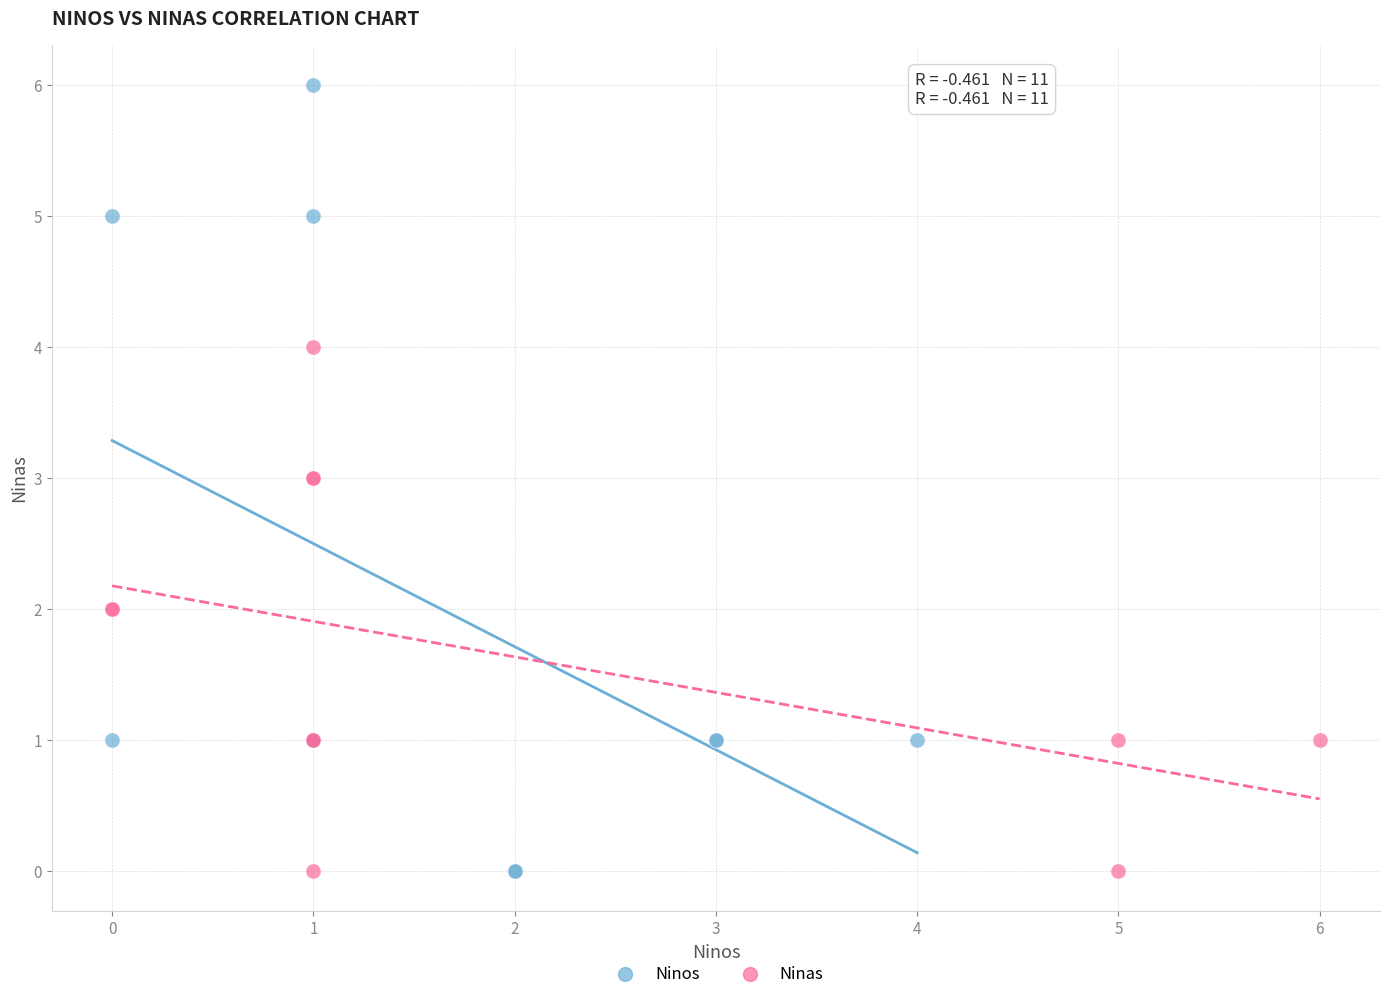

Which series has the widest spread of Y values?

Ninos